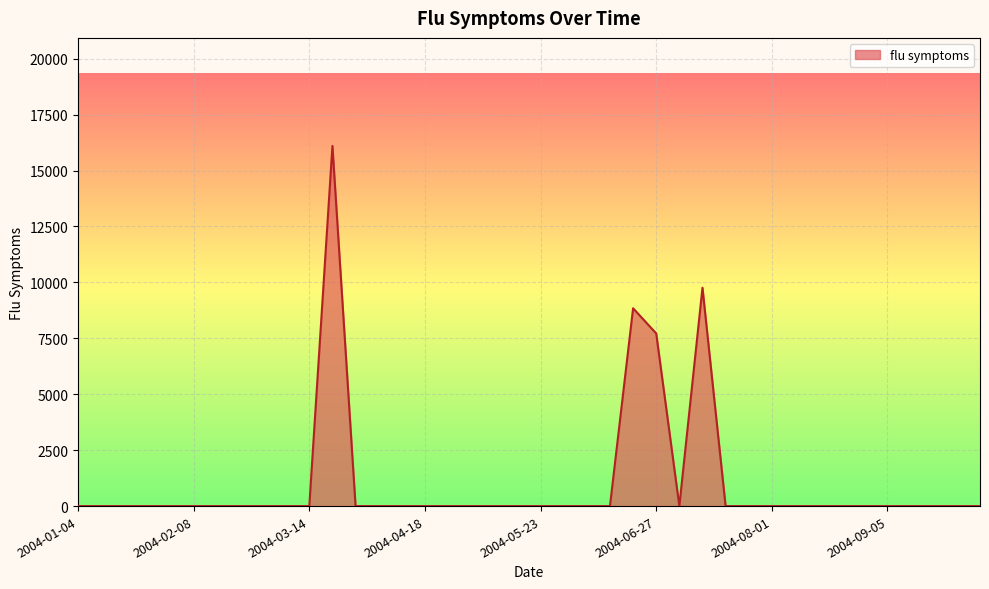

What is the greatest value displayed?

16099.7